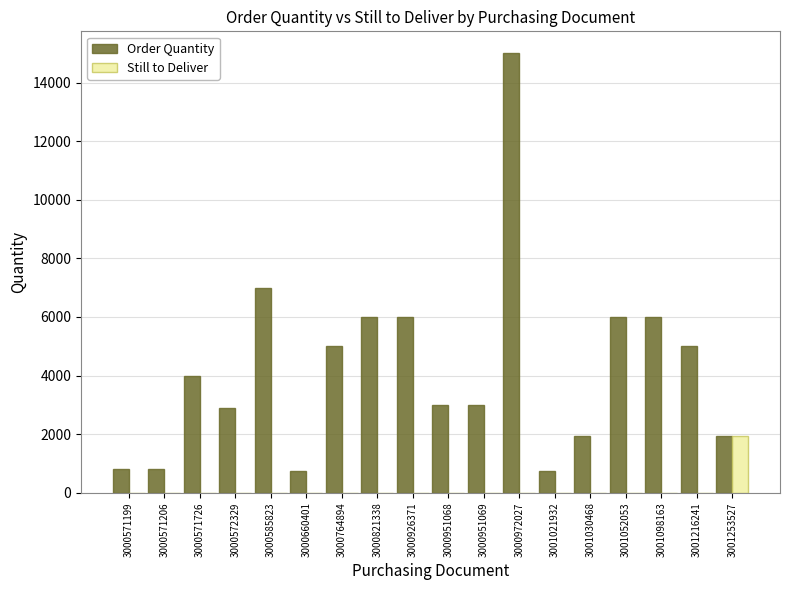

Read the Order Quantity value at 3000660401.

750